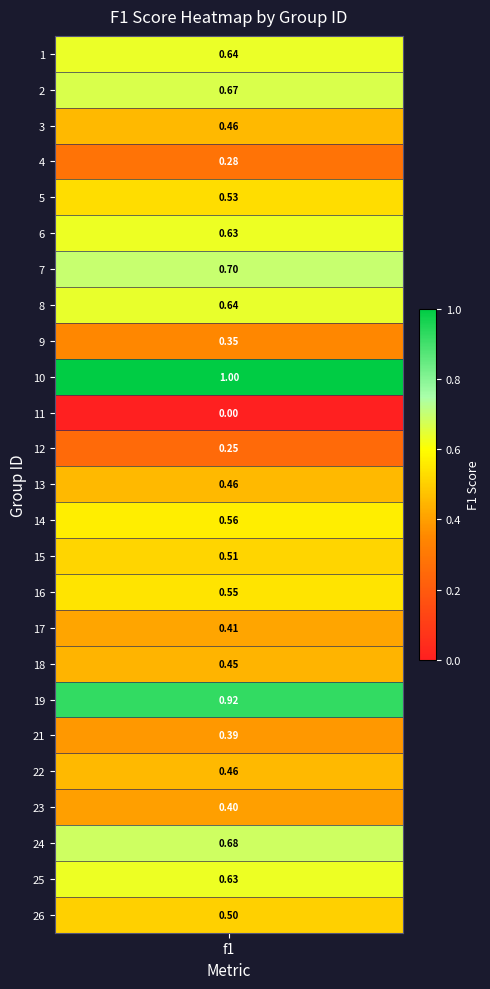

True or false: the data shows 0.9 at 13.

False